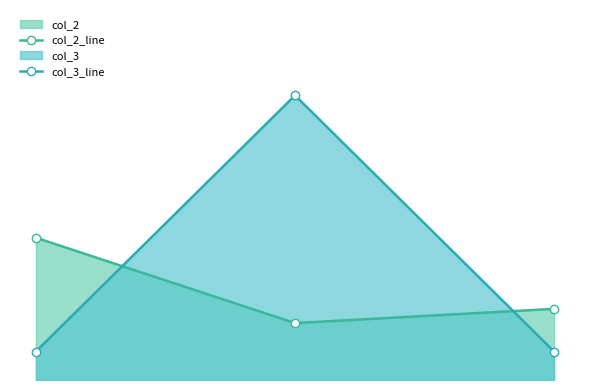

What is the greatest value displayed?

20